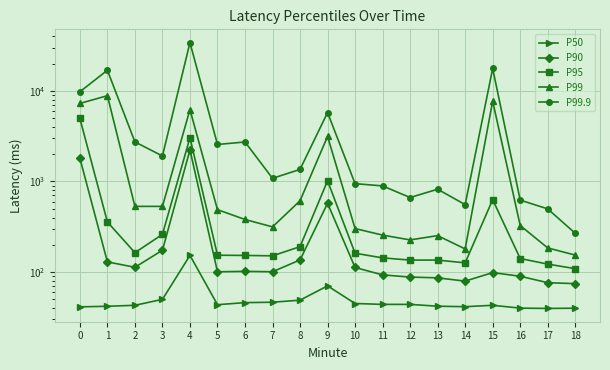

At which category does P50 reach its first local peak?

4